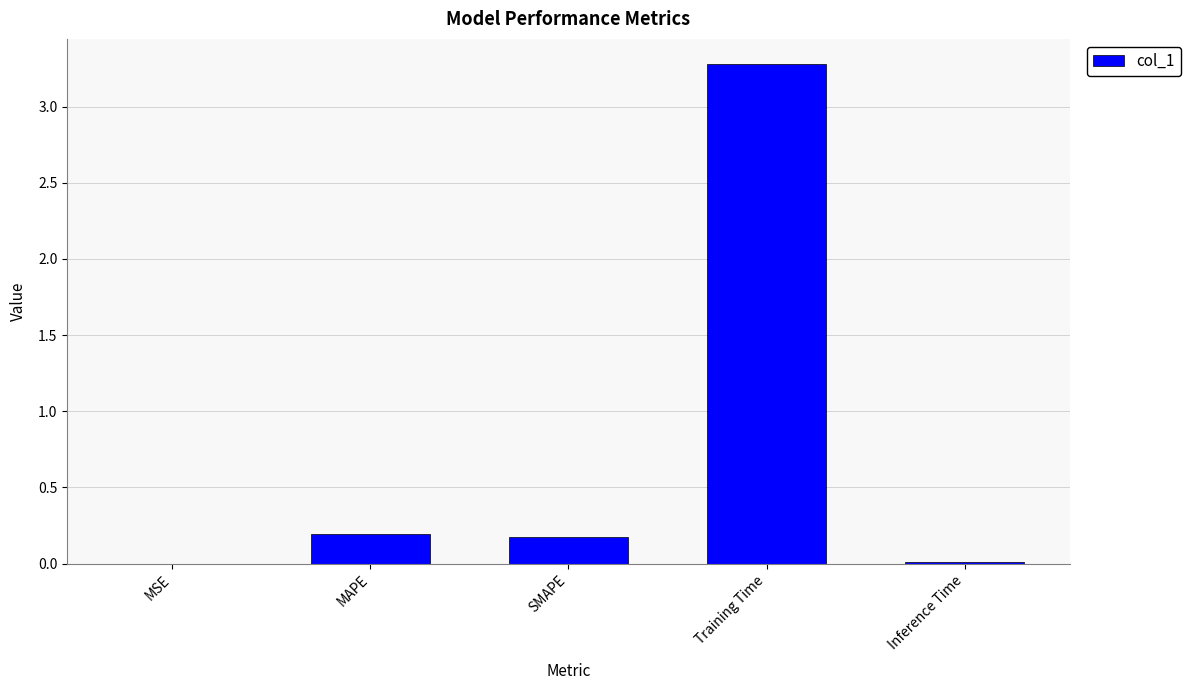

Which has a higher value, MAPE or Inference Time?

MAPE